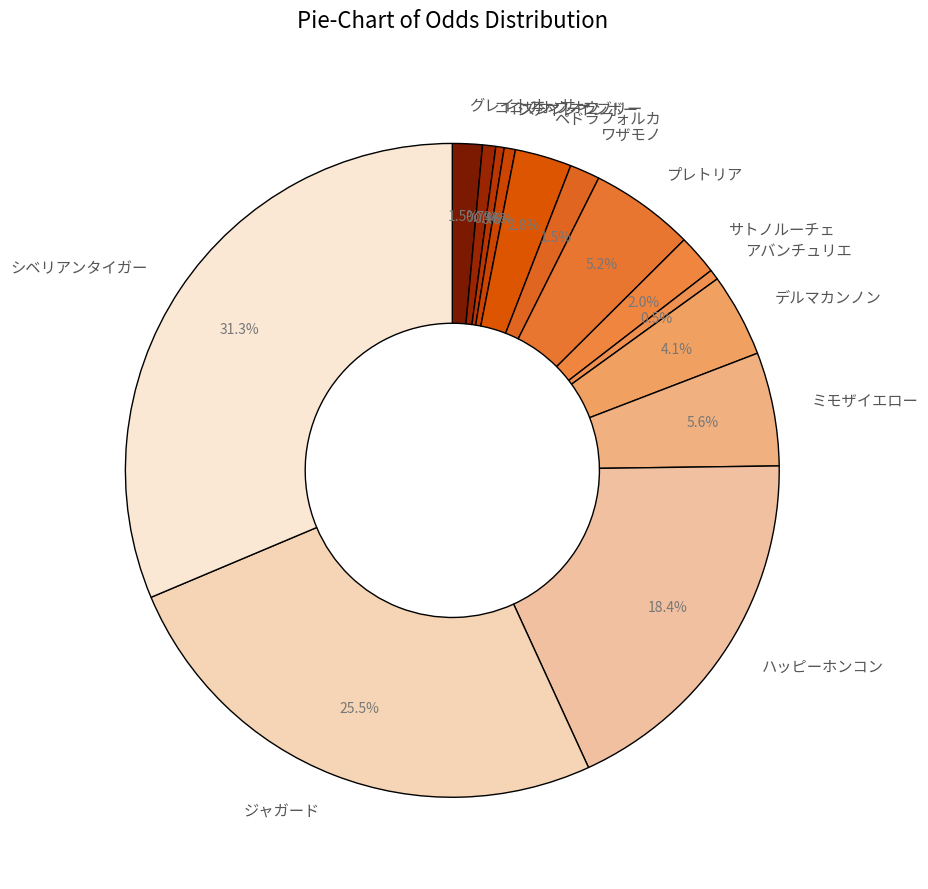

Does ペドラフォルカ represent more than half of the total?

No